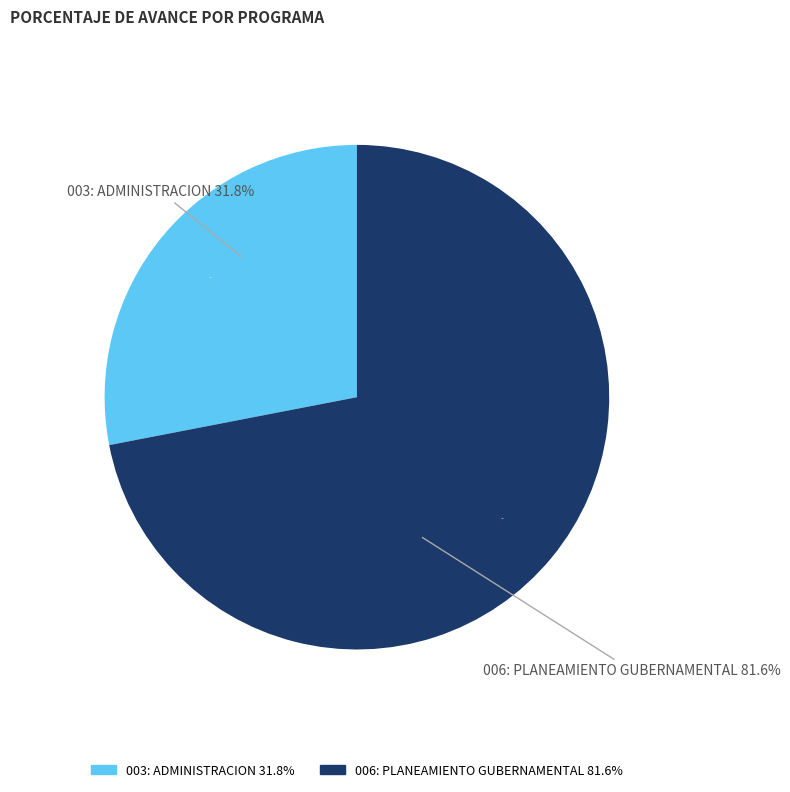

What is the largest slice in the pie chart?

006: PLANEAMIENTO GUBERNAMENTAL